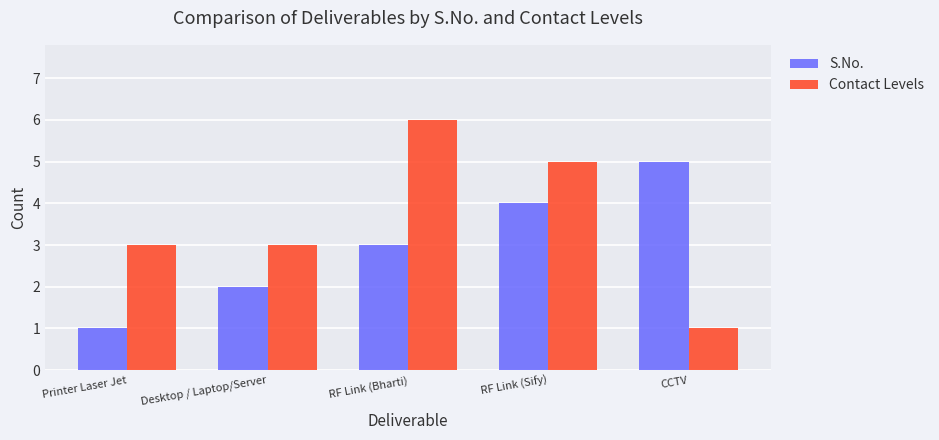

Reading left to right, extract all data points from this chart.

S.No.: 1	2	3	4	5
Contact Levels: 3	3	6	5	1